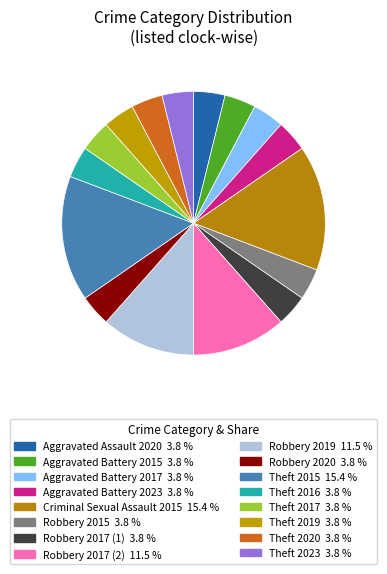

Is there a majority slice in this chart?

No